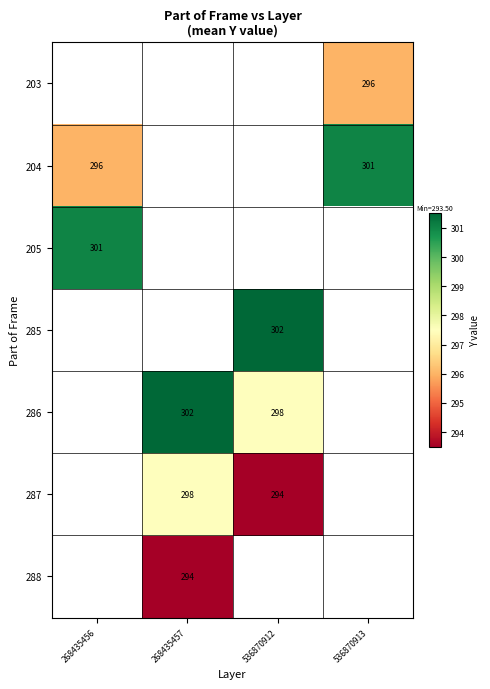

Which has a higher value, 268435457 or 268435456?

268435456